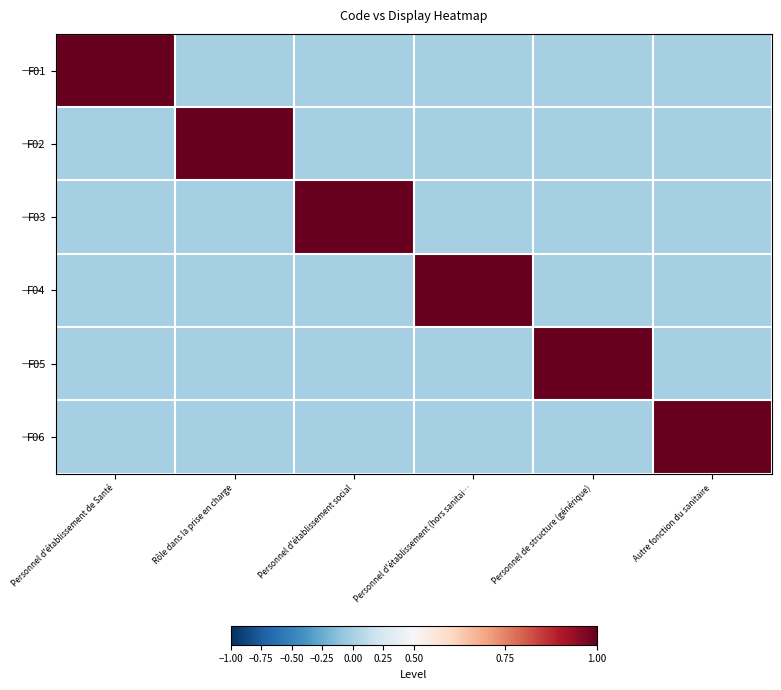

At Personnel de structure (générique), list the series in order from largest to smallest.

F05, F01, F02, F03, F04, F06